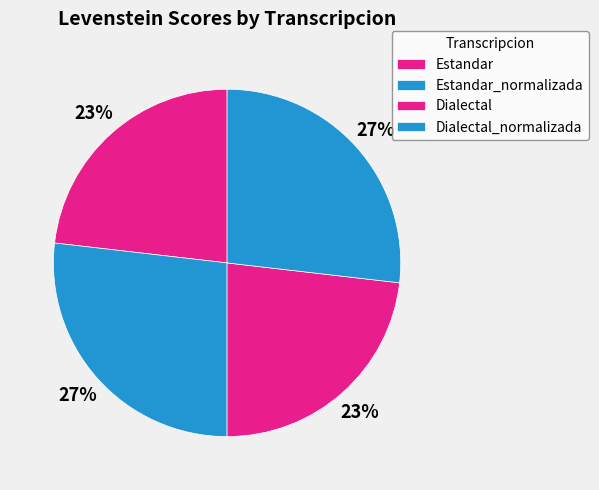

How many segments does this pie chart have?

4